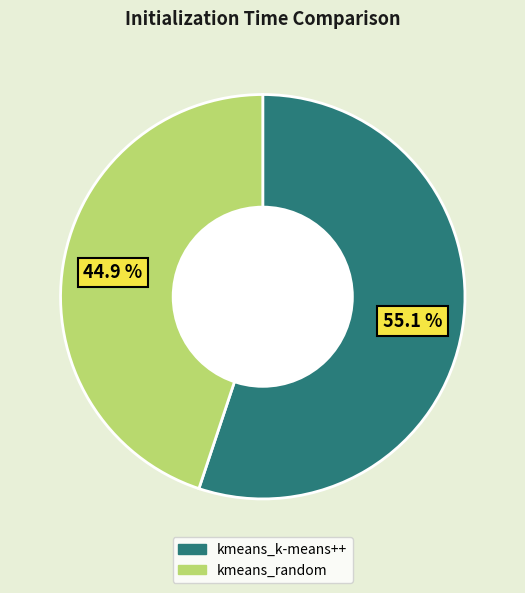

How many segments does this pie chart have?

2